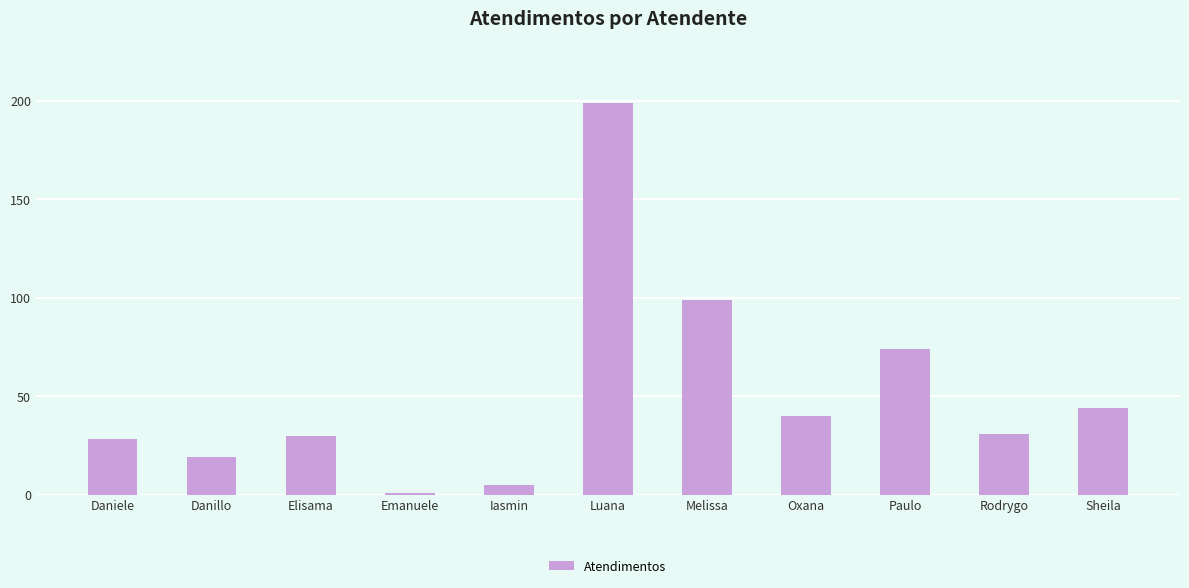

Reading right to left, extract all data points from this chart.

Sheila=44	Rodrygo=31	Paulo=74	Oxana=40	Melissa=99	Luana=199	Iasmin=5	Emanuele=1	Elisama=30	Danillo=19	Daniele=28